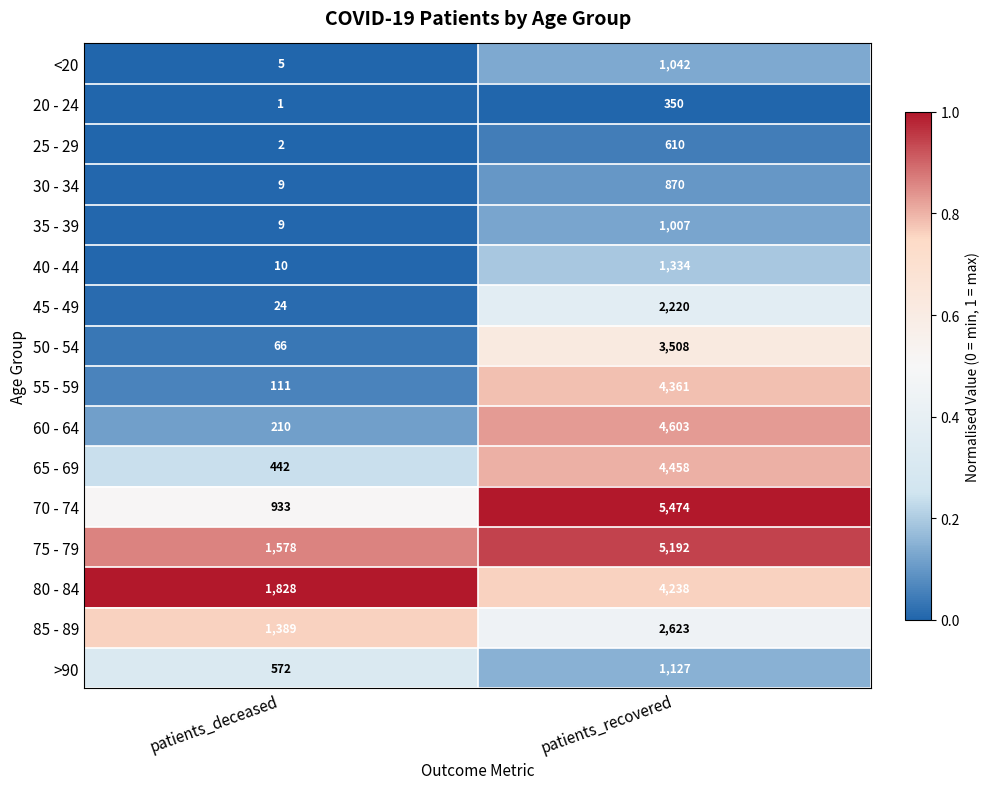

What is the average value of the 25 - 29 series?

306